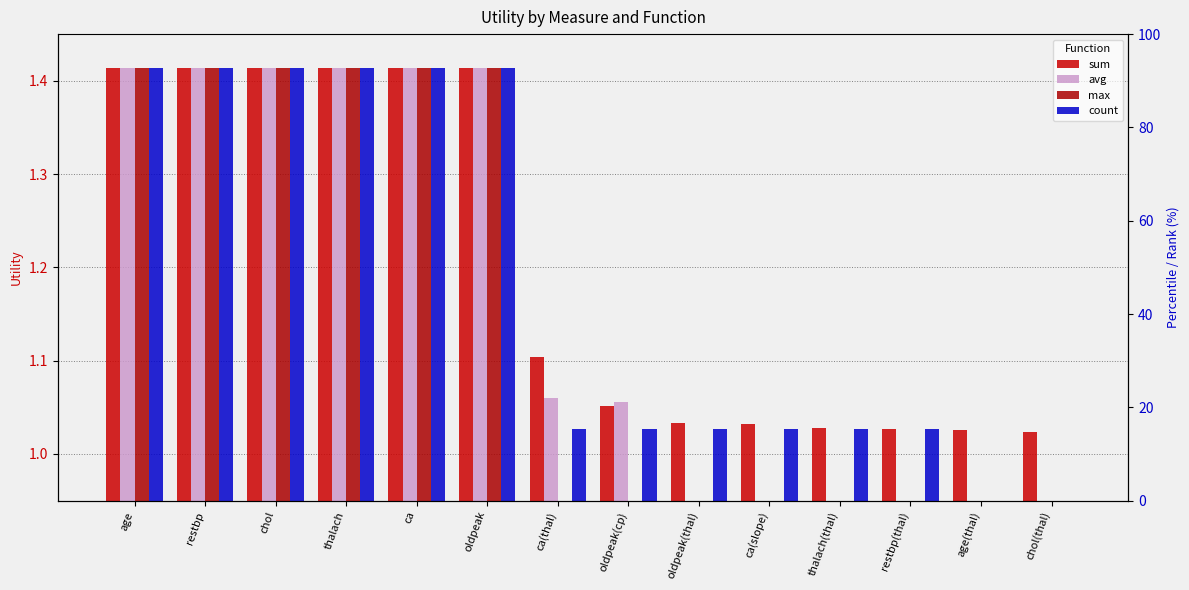

True or false: avg has a value of 1.9 at ca.

False